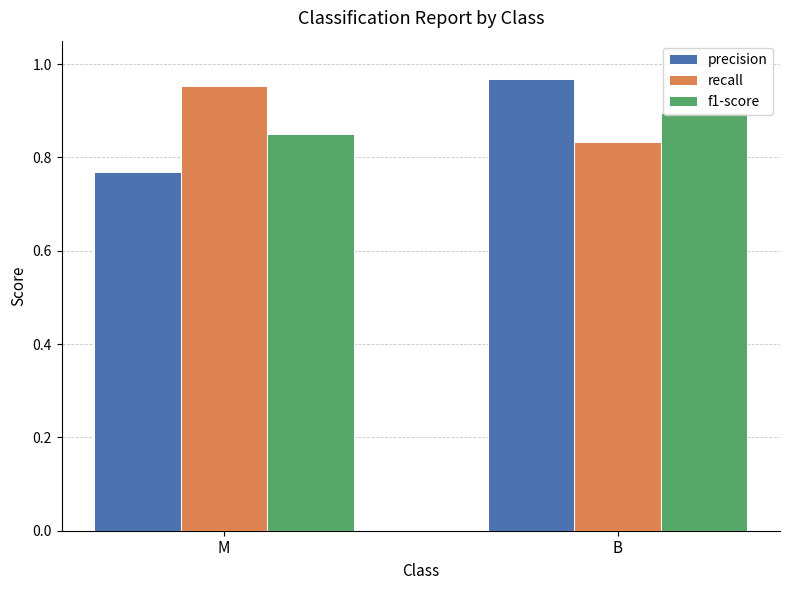

Count the recall values in the range 0 to 1.

2